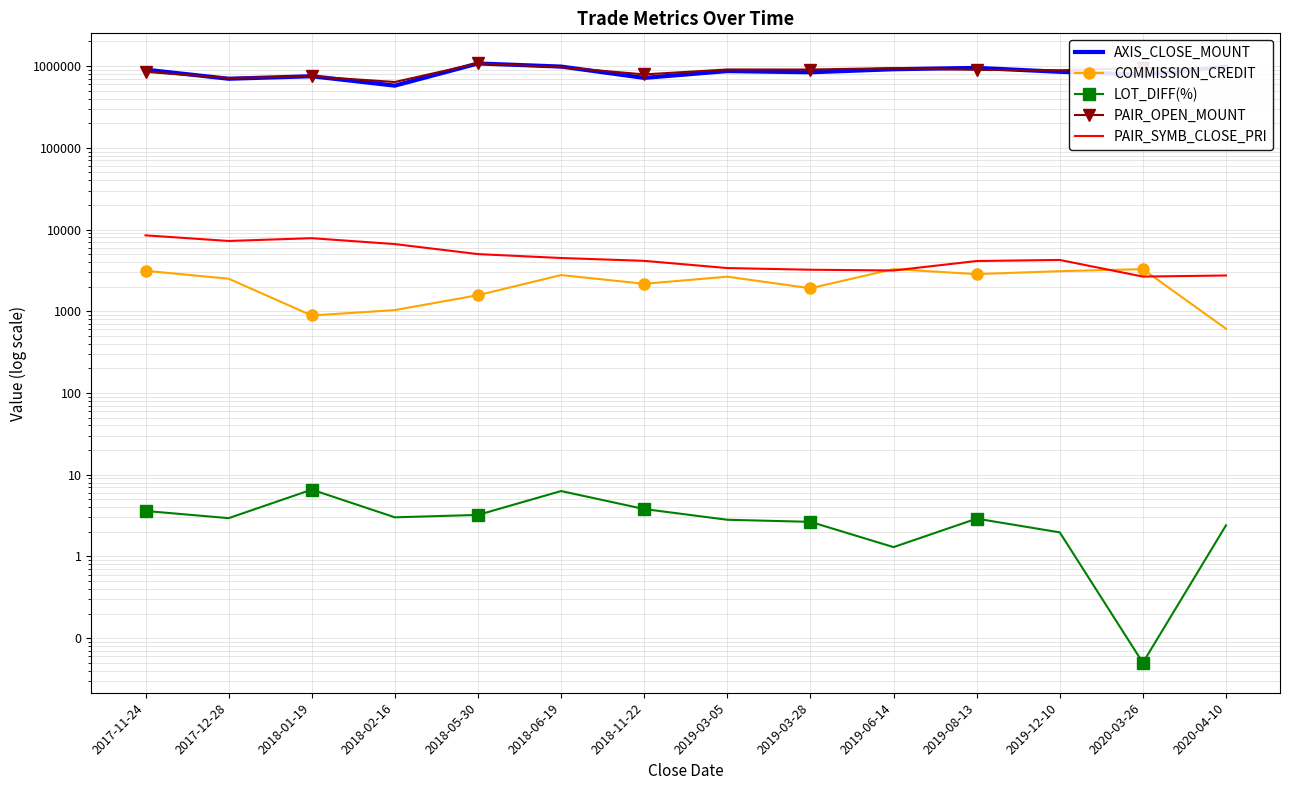

Reading right to left, extract all data points from this chart.

AXIS_CLOSE_MOUNT: 2020-04-10=983700.0	2020-03-26=783300.0	2019-12-10=850000.0	2019-08-13=949800.0	2019-06-14=913800.0	2019-03-28=838800.0	2019-03-05=867600.0	2018-11-22=716000.0	2018-06-19=985000.0	2018-05-30=1075200.0	2018-02-16=575600.0	2018-01-19=750000.0	2017-12-28=699000.0	2017-11-24=903000.0
COMMISSION_CREDIT: 2020-04-10=611.0	2020-03-26=3273.0	2019-12-10=3092.0	2019-08-13=2845.0	2019-06-14=3278.0	2019-03-28=1910.0	2019-03-05=2647.0	2018-11-22=2166.0	2018-06-19=2771.0	2018-05-30=1572.0	2018-02-16=1033.0	2018-01-19=887.0	2017-12-28=2501.0	2017-11-24=3122.0
LOT_DIFF(%): 2020-04-10=2.4	2020-03-26=0.1	2019-12-10=2.0	2019-08-13=2.9	2019-06-14=1.3	2019-03-28=2.6	2019-03-05=2.8	2018-11-22=3.8	2018-06-19=6.3	2018-05-30=3.2	2018-02-16=3.0	2018-01-19=6.6	2017-12-28=2.9	2017-11-24=3.6
PAIR_OPEN_MOUNT: 2020-04-10=917600.0	2020-03-26=948000.0	2019-12-10=887000.0	2019-08-13=898000.0	2019-06-14=943500.0	2019-03-28=906000.0	2019-03-05=907500.0	2018-11-22=790000.0	2018-06-19=967000.0	2018-05-30=1080000.0	2018-02-16=638000.0	2018-01-19=746000.0	2017-12-28=714000.0	2017-11-24=848000.0
PAIR_SYMB_CLOSE_PRI: 2020-04-10=2737.0	2020-03-26=2655.0	2019-12-10=4240.0	2019-08-13=4115.0	2019-06-14=3150.0	2019-03-28=3220.0	2019-03-05=3375.0	2018-11-22=4135.0	2018-06-19=4480.0	2018-05-30=5000.0	2018-02-16=6630.0	2018-01-19=7830.0	2017-12-28=7240.0	2017-11-24=8480.0